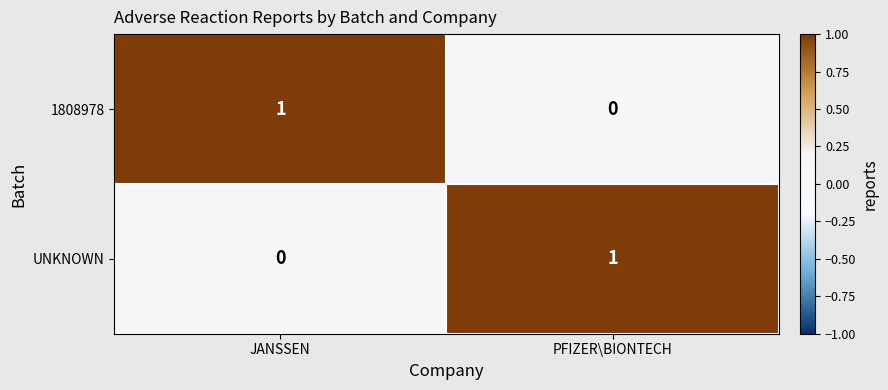

At which label does UNKNOWN reach its minimum?

JANSSEN